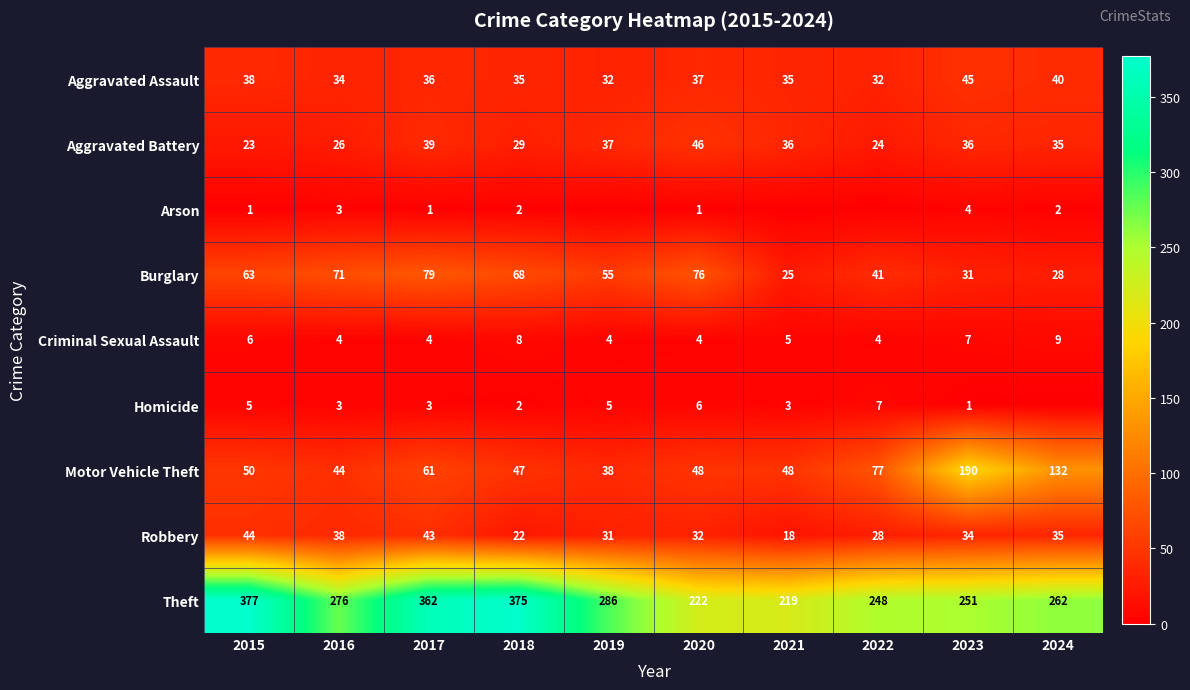

At which category is the sum across all series the highest?

2017